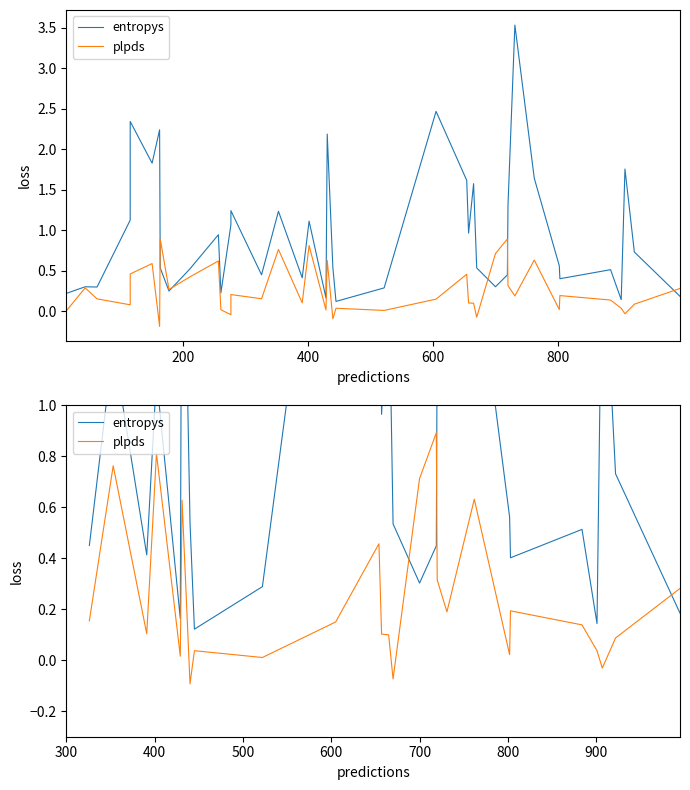

What is the difference between the maximum and minimum values in the entropys series?

3.4